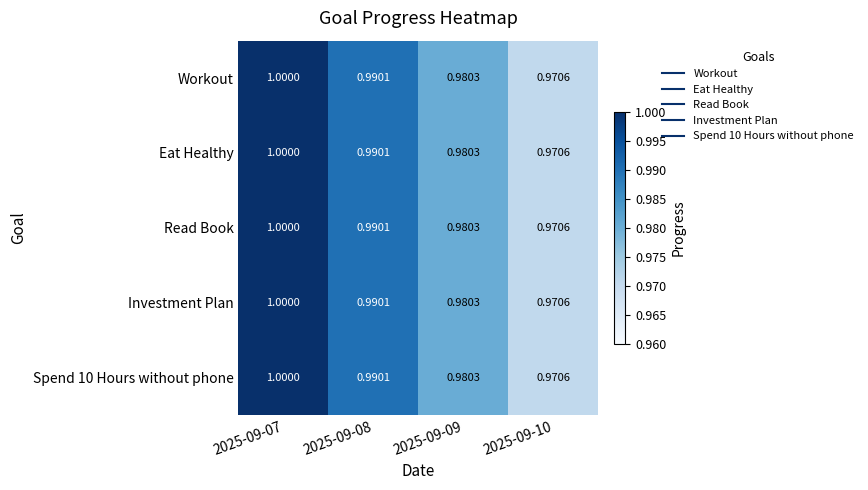

Is the value of Read Book at 2025-09-07 greater than the value of Eat Healthy at 2025-09-10?

Yes